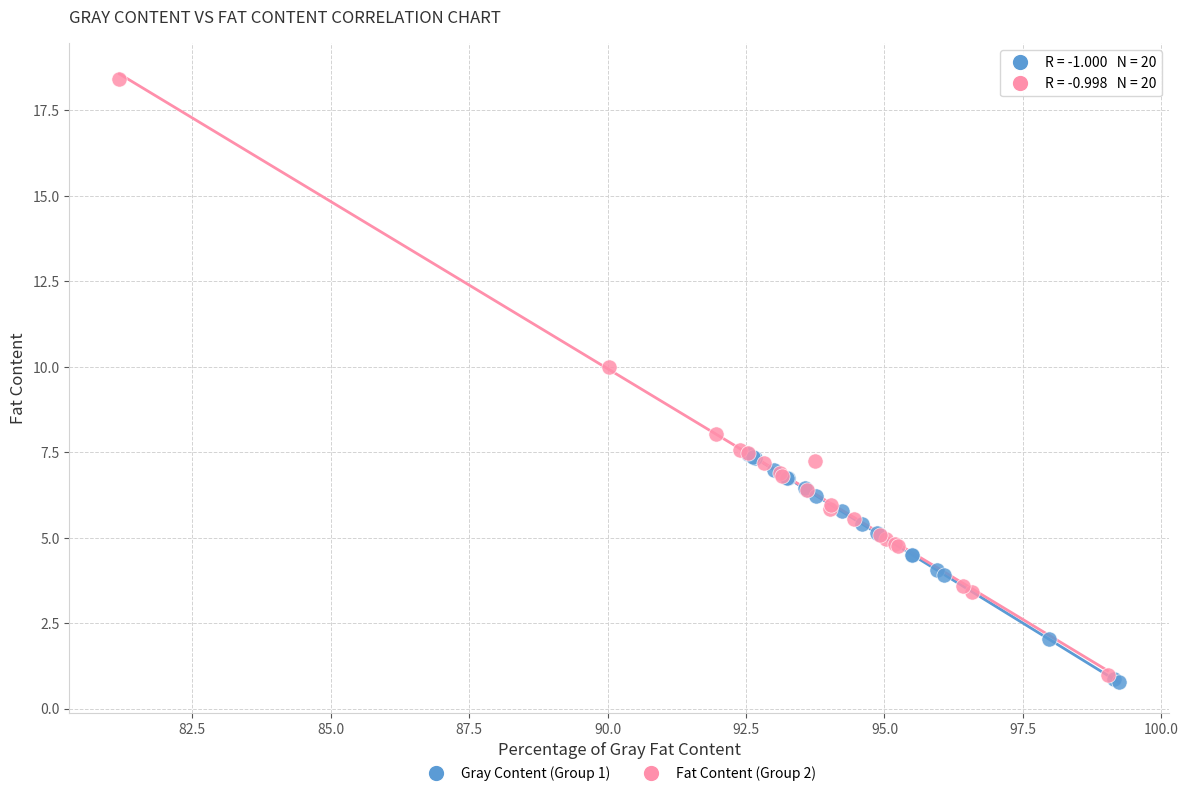

Which series reaches the maximum Y coordinate?

Fat Content (Group 2)